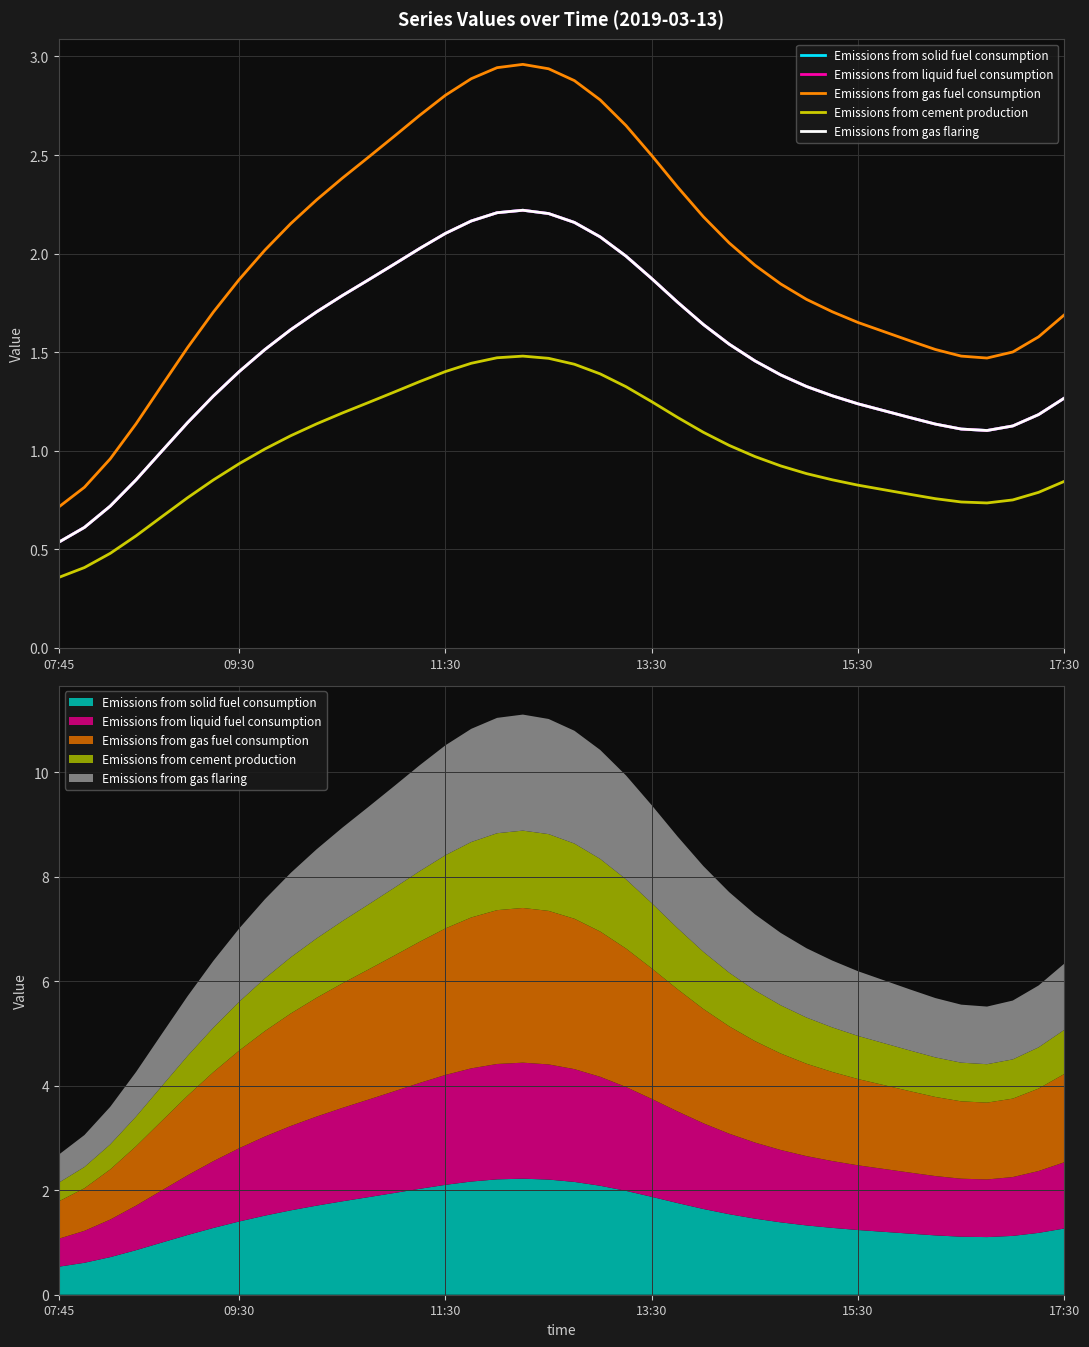

Is it true that Emissions from solid fuel consumption equals 2.1 at 17:30?

False